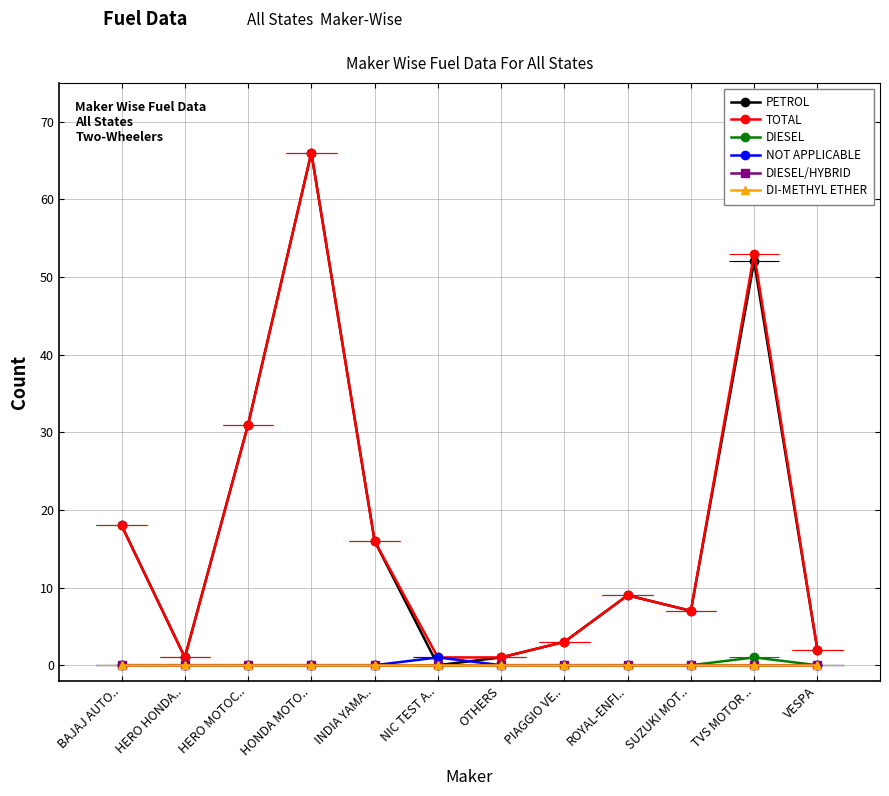

The value of PETROL at ROYAL-ENFI.. is 9. True or false?

True